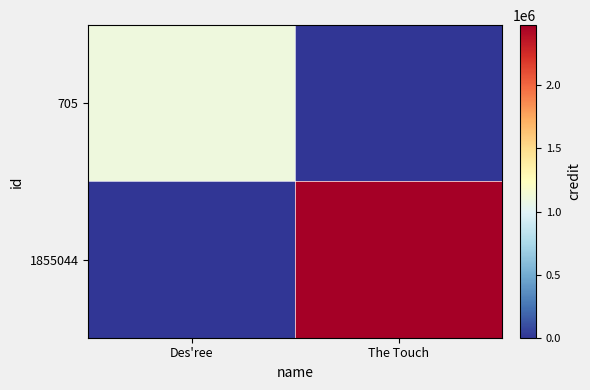

What is the spread (max minus min) of values at The Touch?

2476742